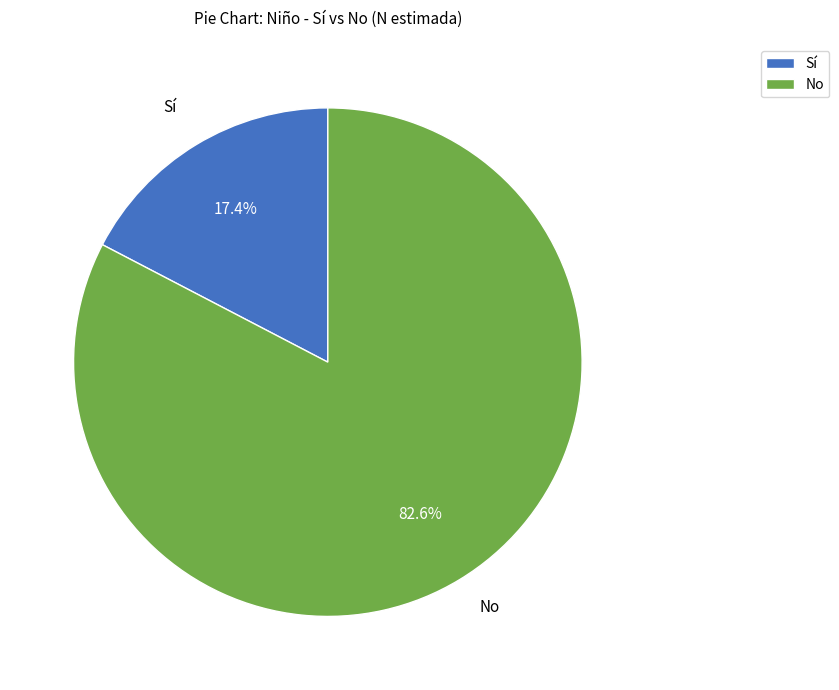

What is the largest slice in the pie chart?

No